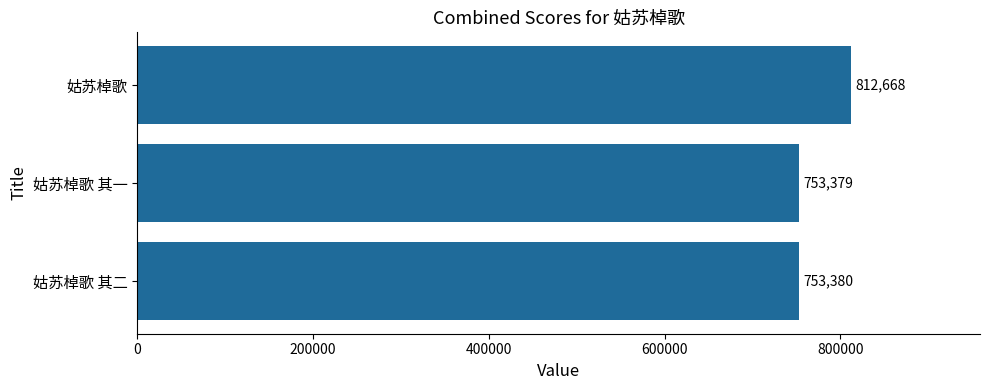

What is the sum of all values?

2319427